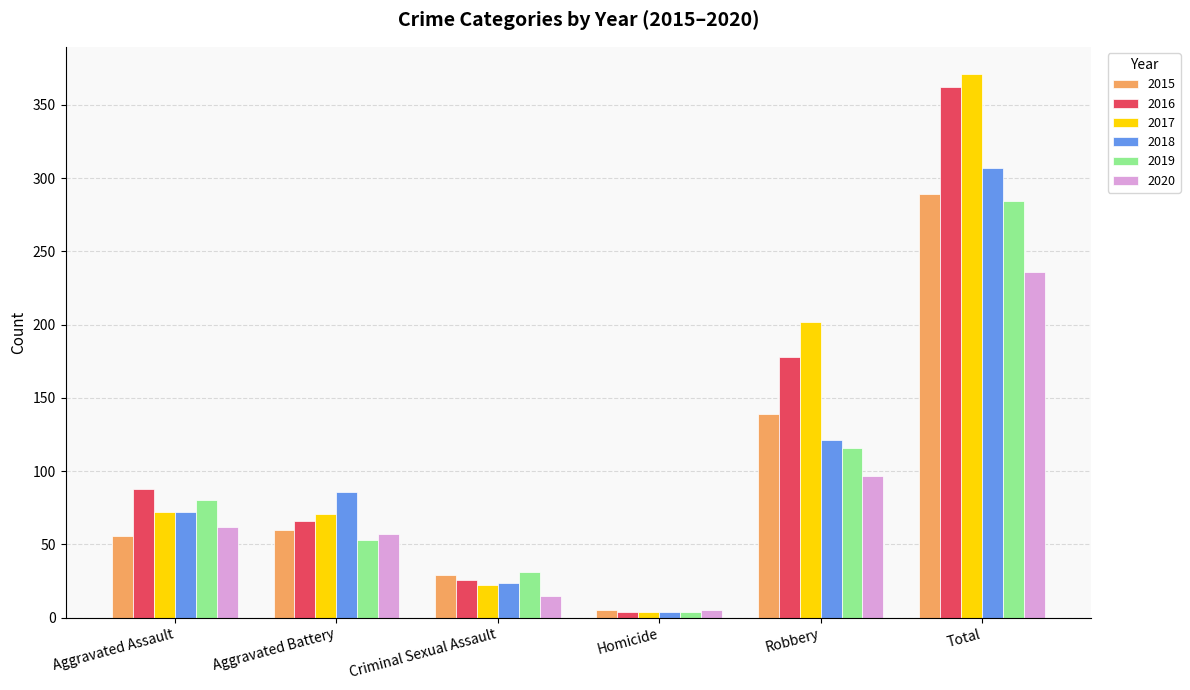

What is the total value across all series at Robbery?

853